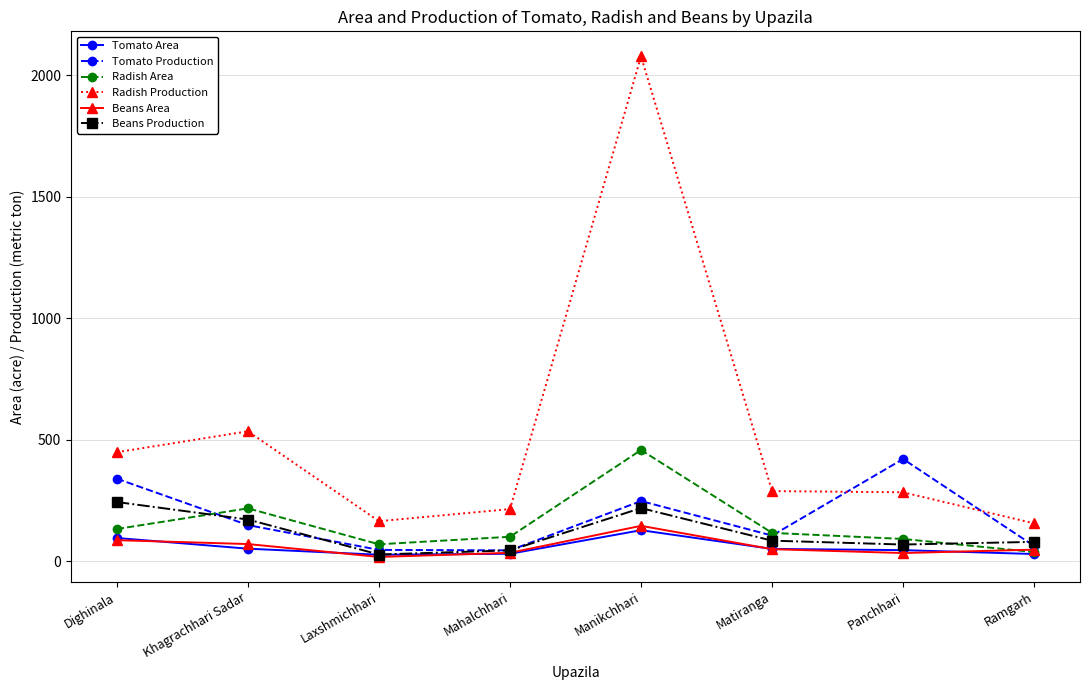

What is the sum of the Beans Area values at Mahalchhari and Laxshmichhari?

53